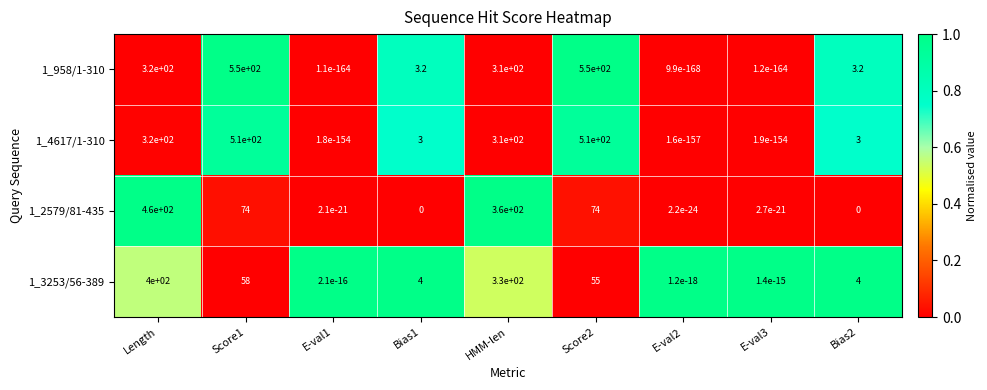

What is the sum of all 1_958/1-310 values?

1736.4